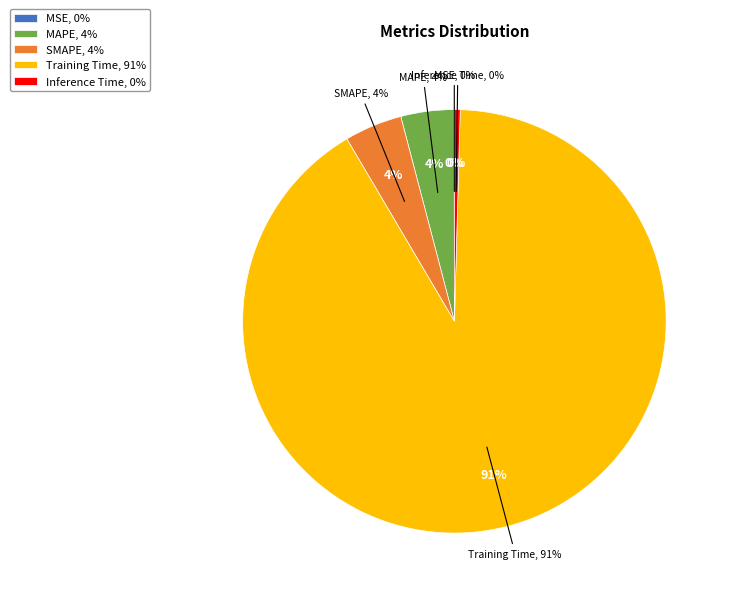

True or false: Inference Time accounts for 0% of the total.

True